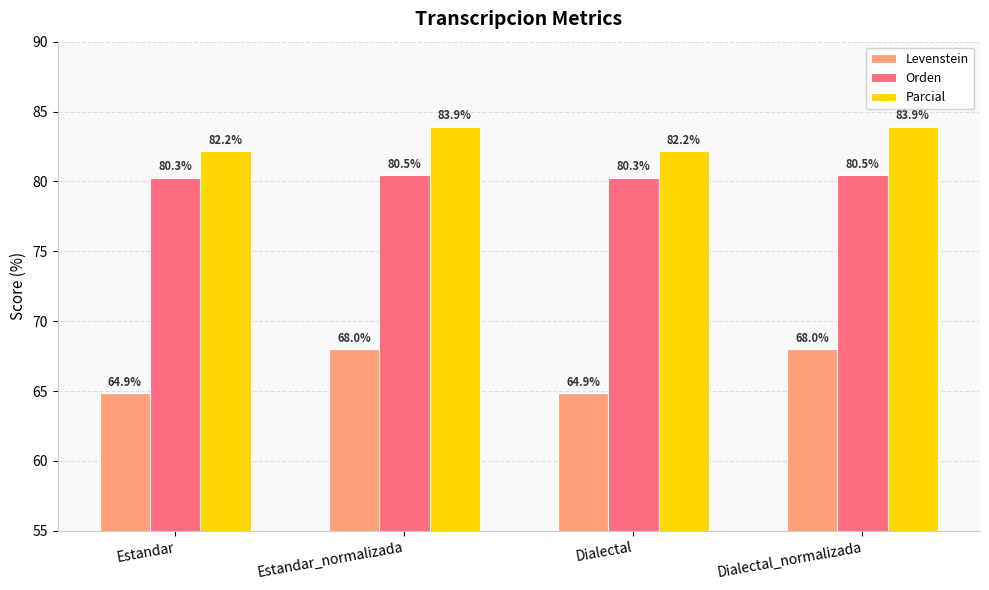

What is the label of the 1st bar from the left?

Estandar